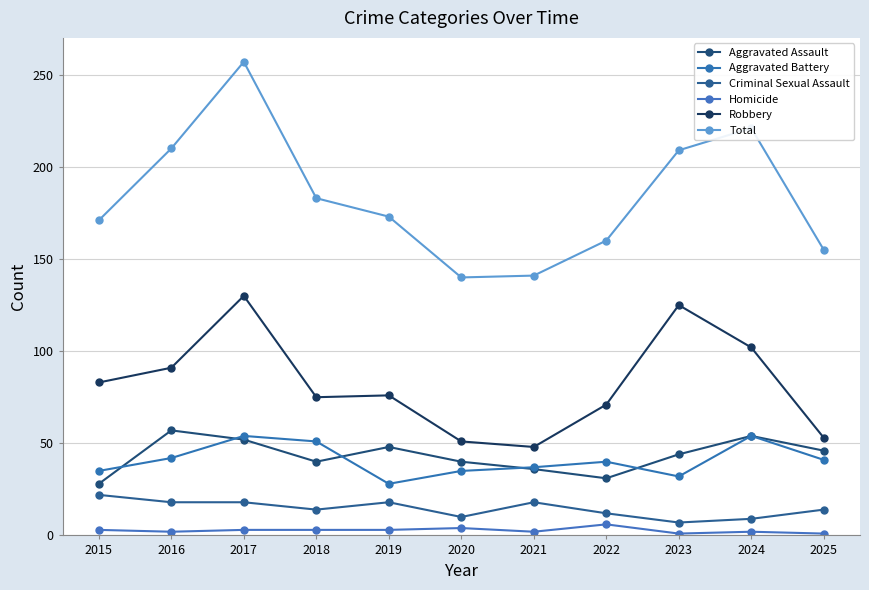

The Aggravated Assault series shows 48 at 2022. True or false?

False